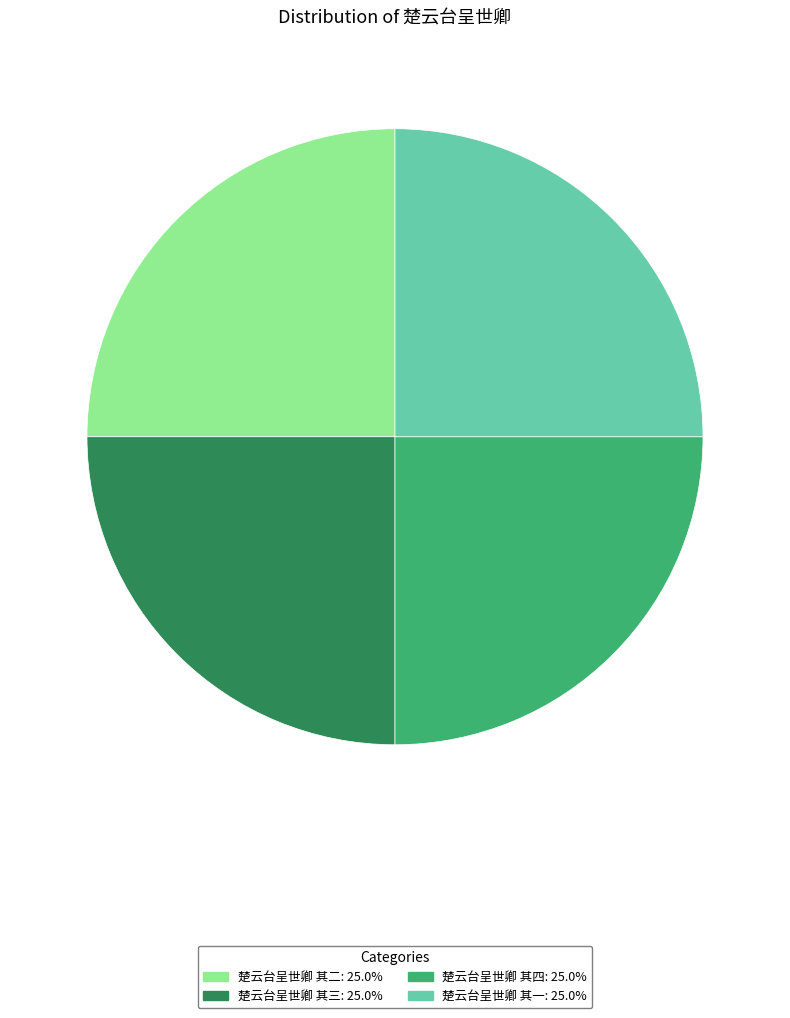

Is 楚云台呈世卿 其一 the majority of the pie?

No